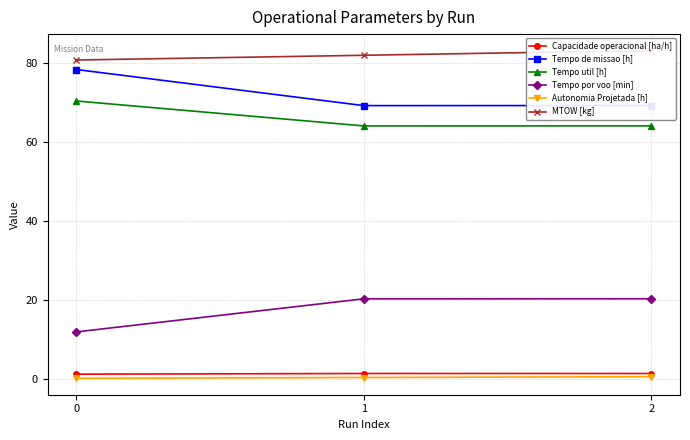

What is the average value of the Tempo por voo [min] series?

17.6